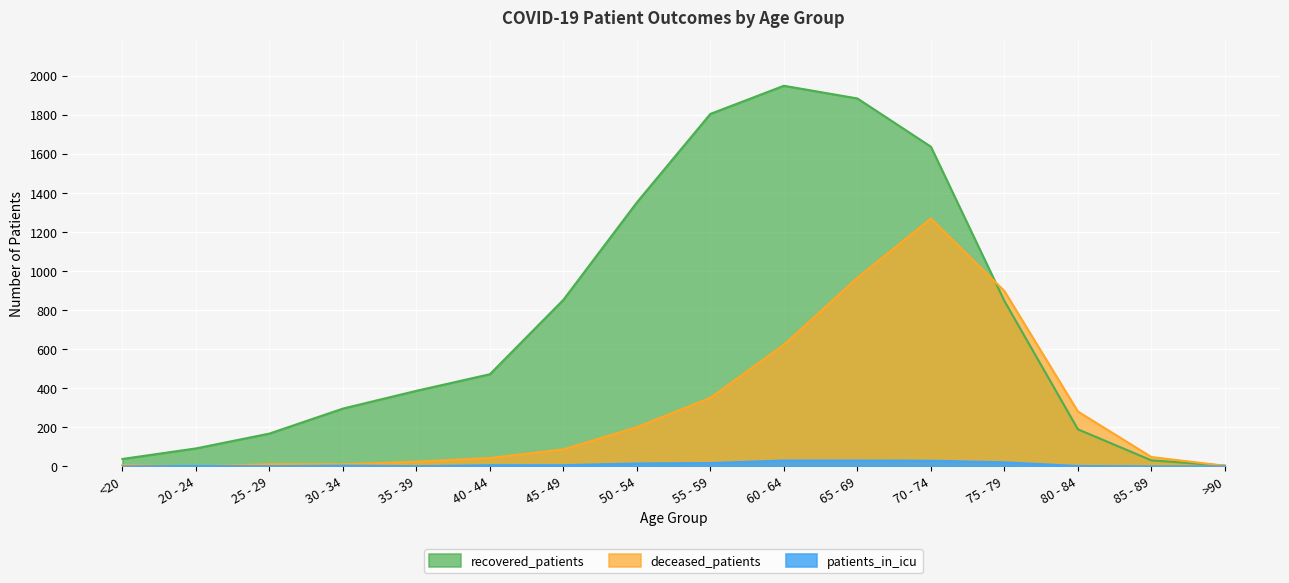

The value of recovered_patients at <20 is 38. True or false?

True